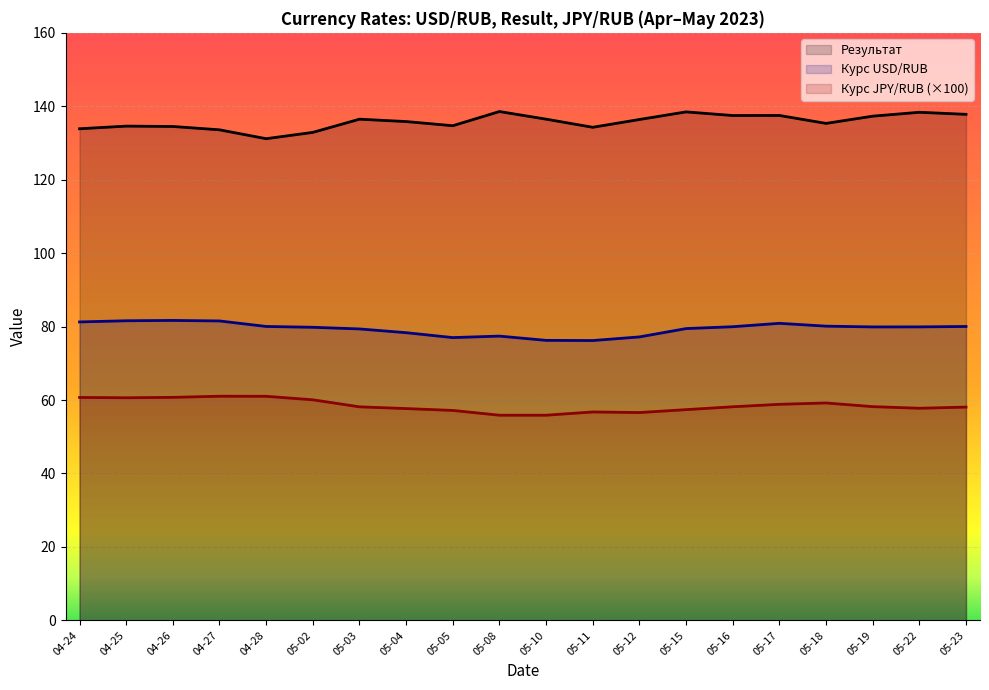

How many lines are shown in the chart?

3